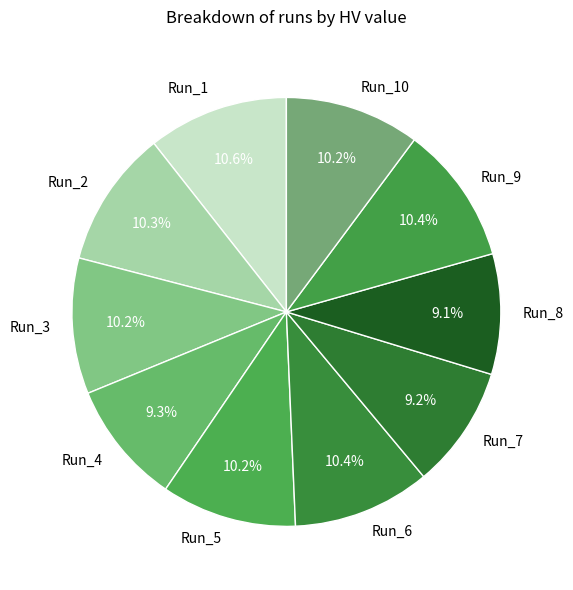

True or false: Run_8 accounts for 9% of the total.

True